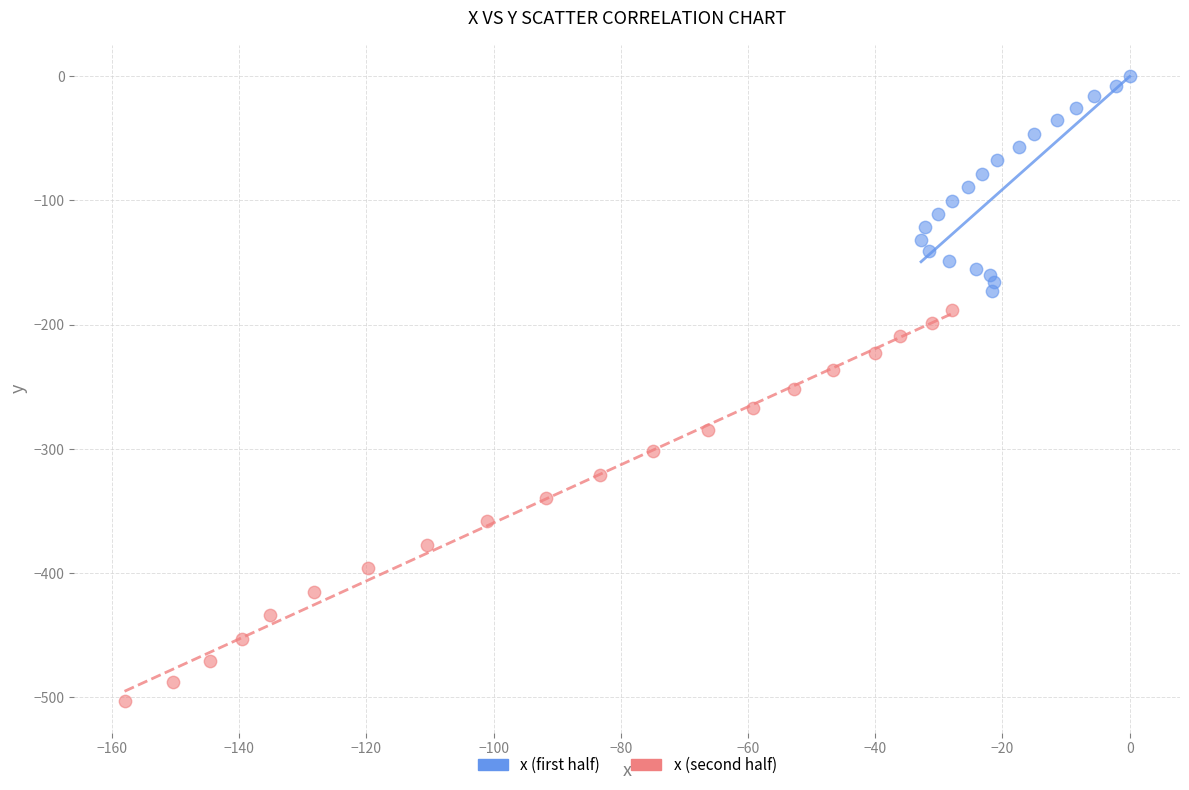

Which series reaches the maximum Y coordinate?

x (first half)